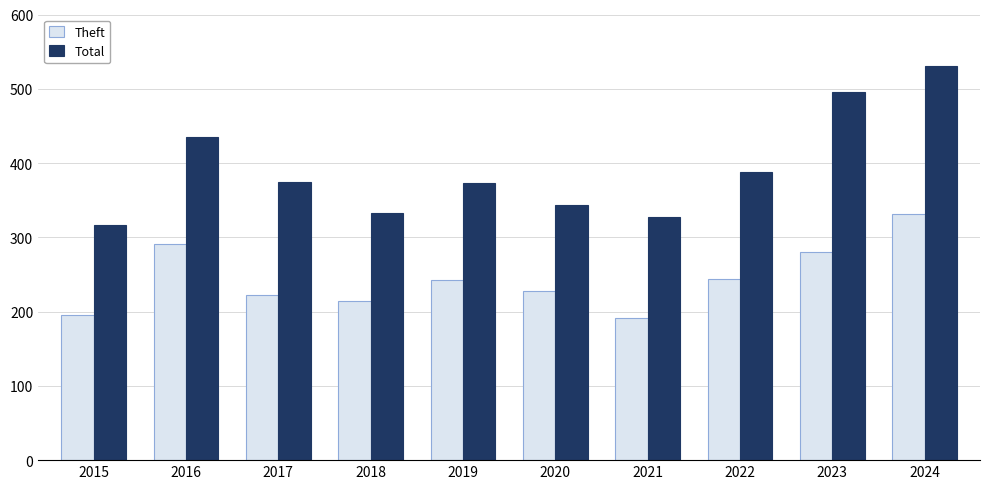

Rank the series at 2023 from lowest to highest value.

Theft, Total